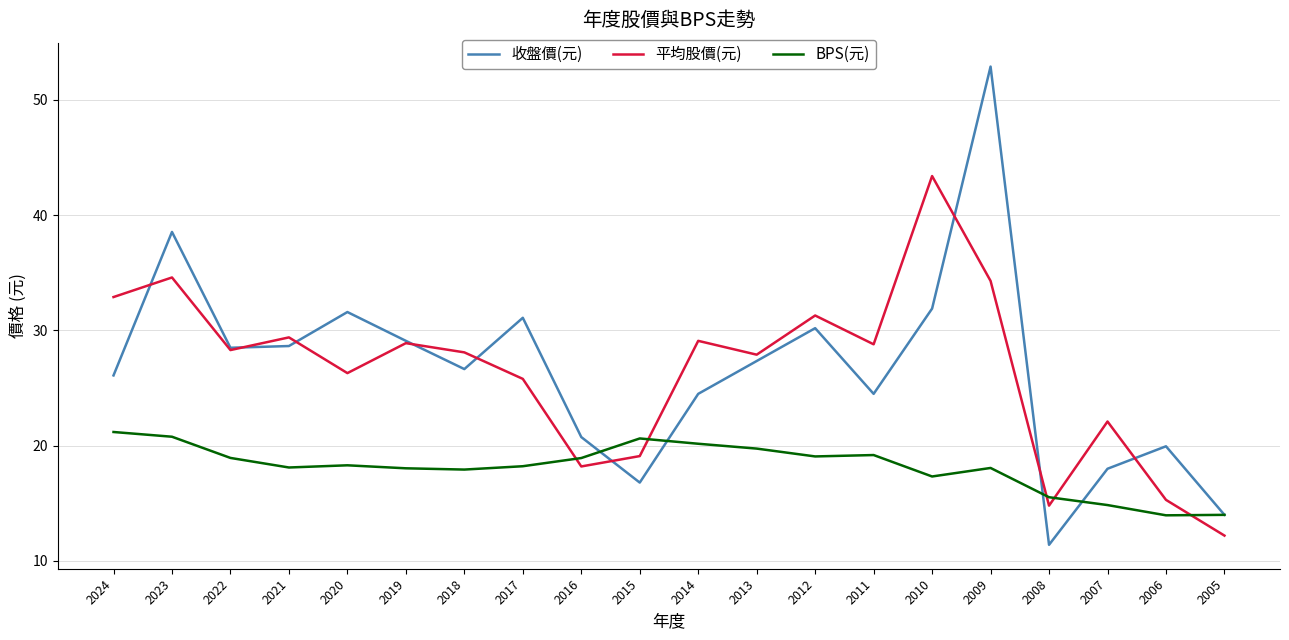

What is the difference between the maximum and minimum values in the 收盤價(元) series?

41.5